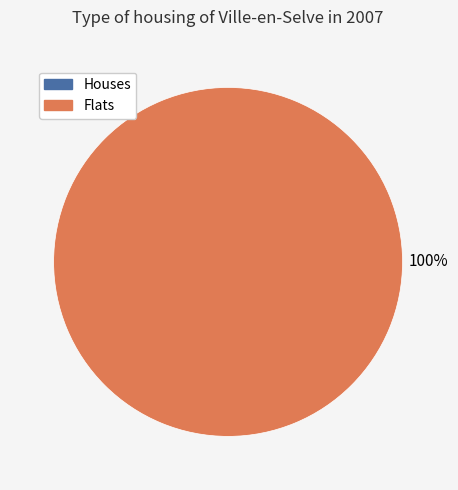

True or false: 1480701954 accounts for 89% of the total.

False